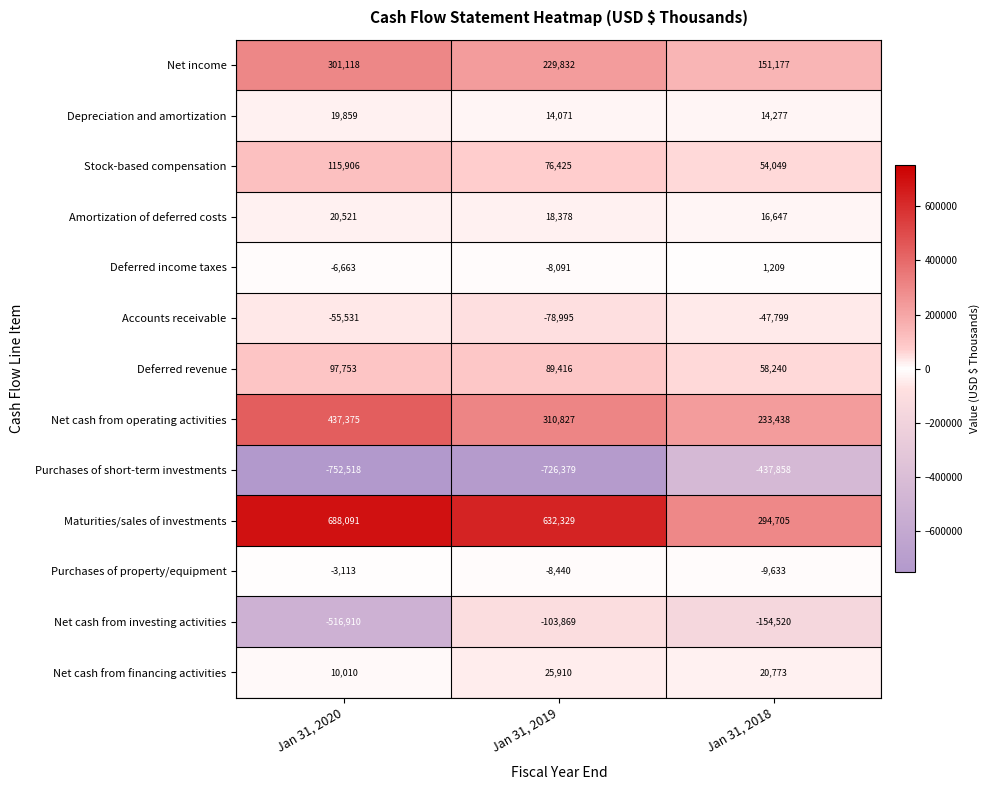

At which label does Deferred income taxes first exceed -6663?

Jan 31, 2018